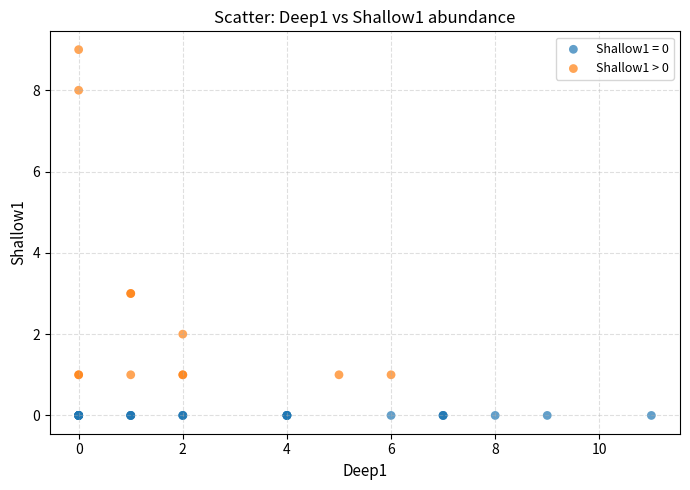

Which series reaches the maximum Y coordinate?

Shallow1 > 0